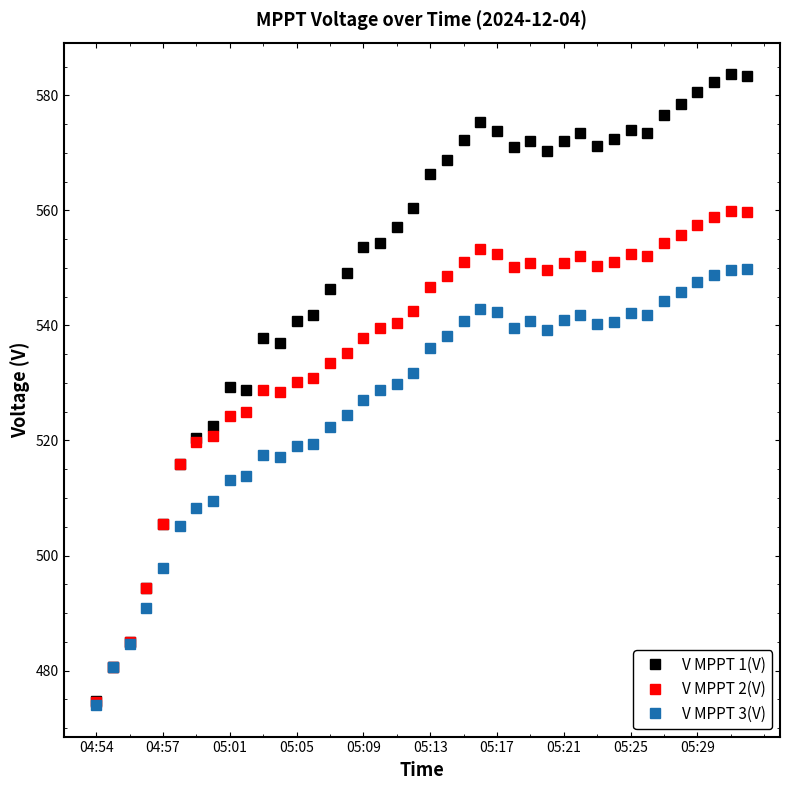

List the series in order of their overall mean, lowest first.

V MPPT 3(V), V MPPT 2(V), V MPPT 1(V)